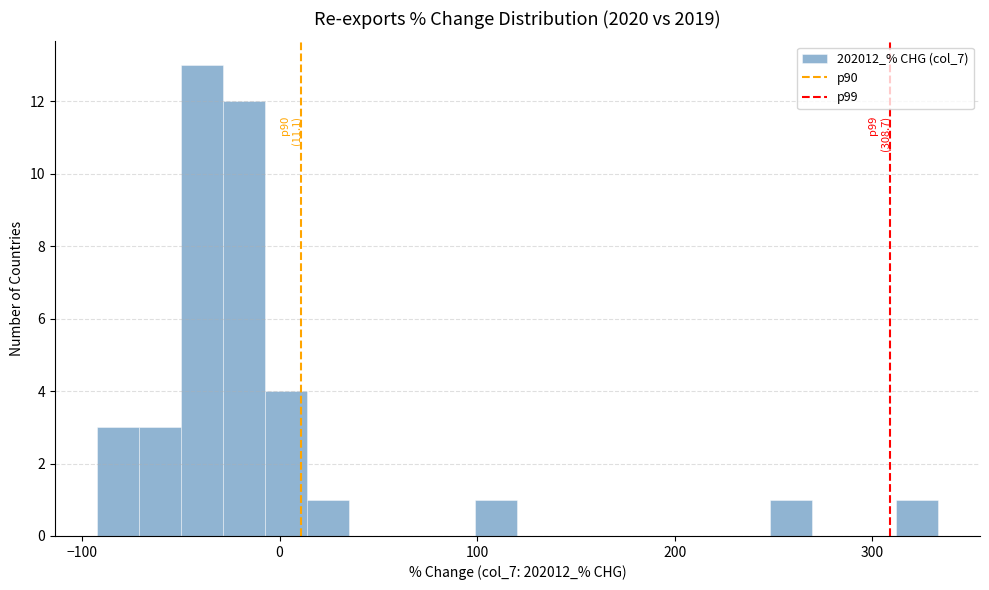

Read against the x-axis, roughly where is the centre of the tallest bar?

-40